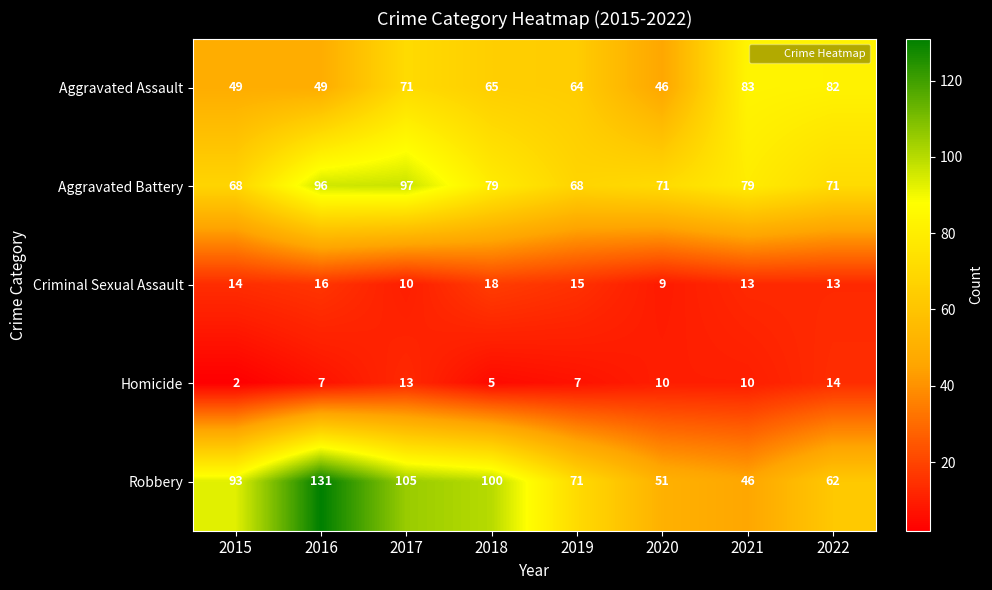

Read the Criminal Sexual Assault value at 2021.

13